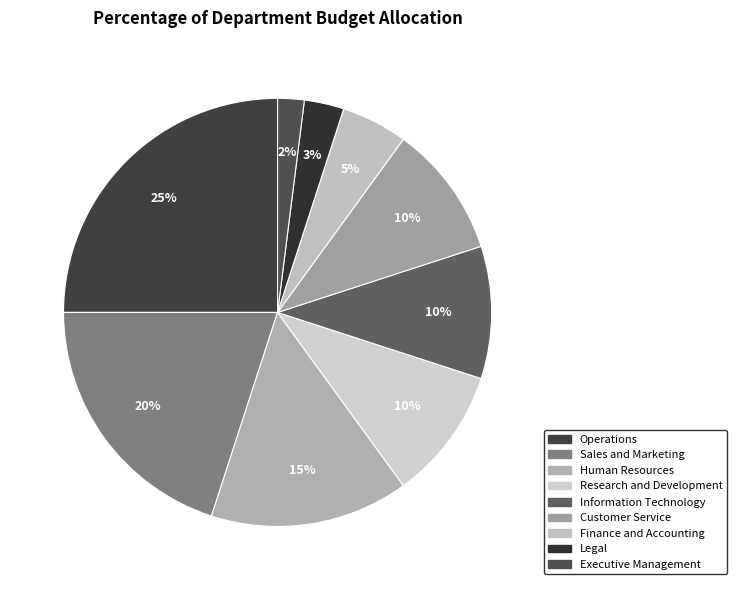

To the nearest percent, what percentage of the pie is Research and Development?

10%